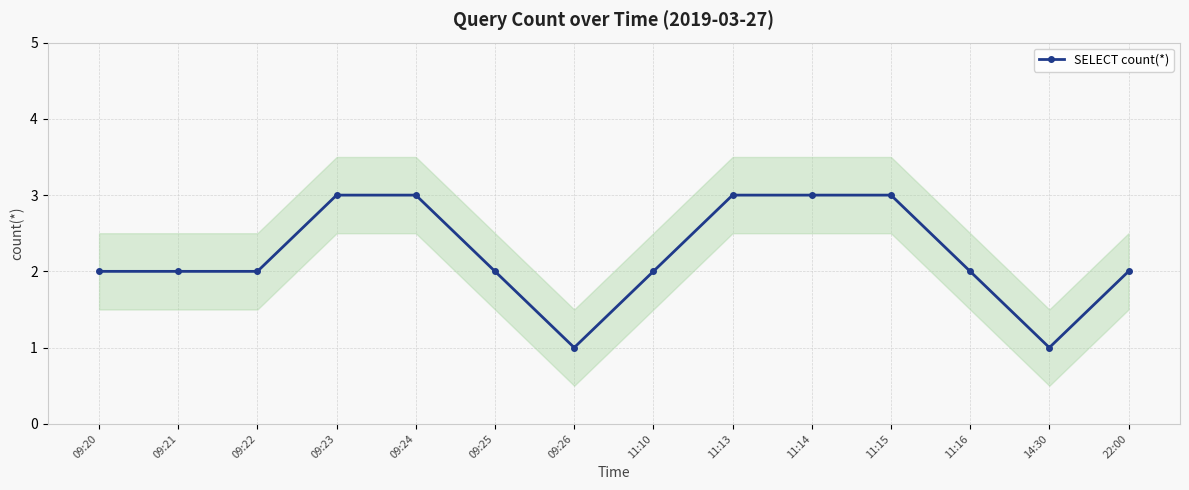

What is the greatest value displayed?

3